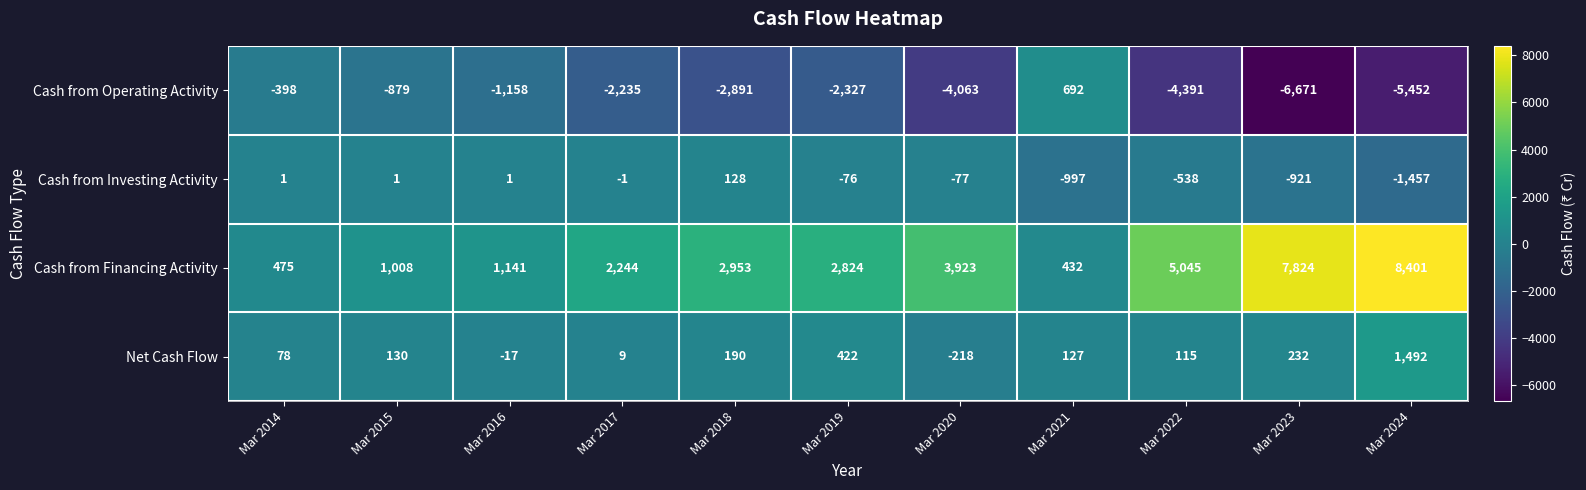

What is the spread (max minus min) of values at Mar 2017?

4479